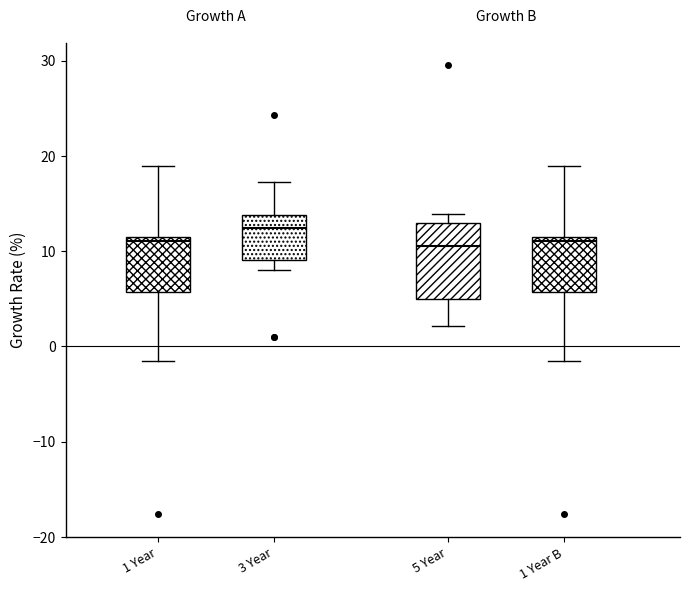

Comparing the boxes themselves (not the whiskers), which one is the tallest?

5 Year